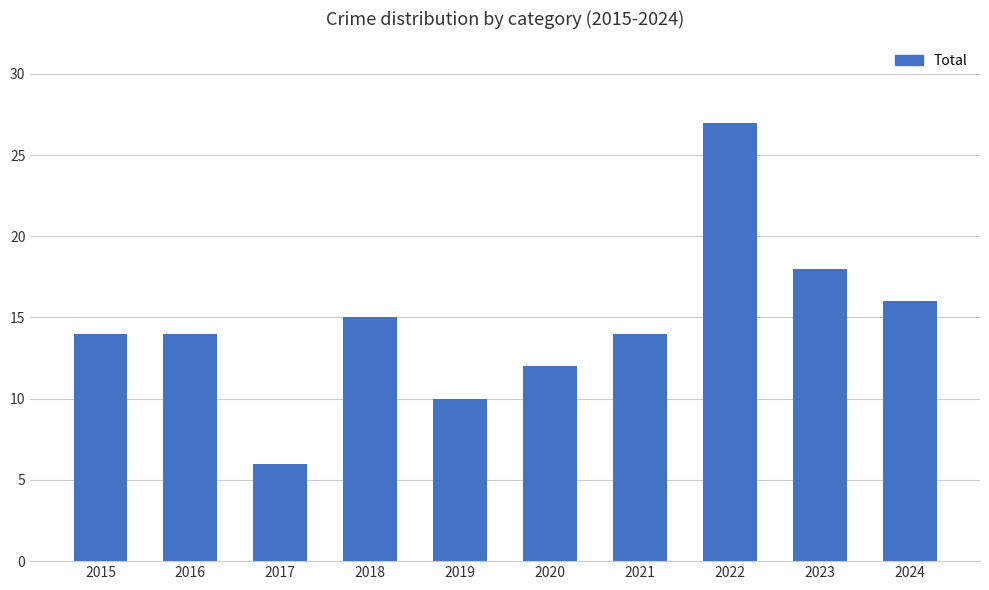

What is the smallest value displayed?

6